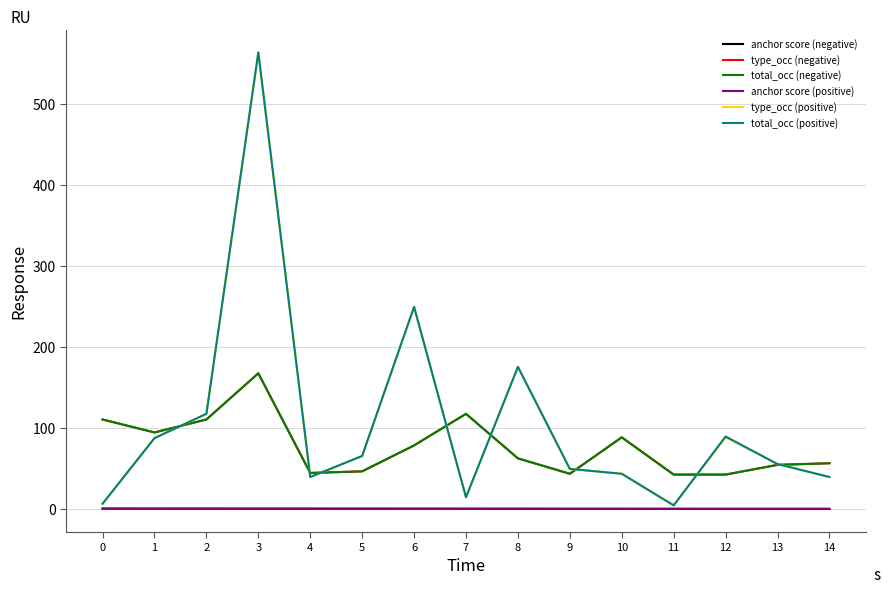

What is the sum of all type_occ (positive) values?

1608.0